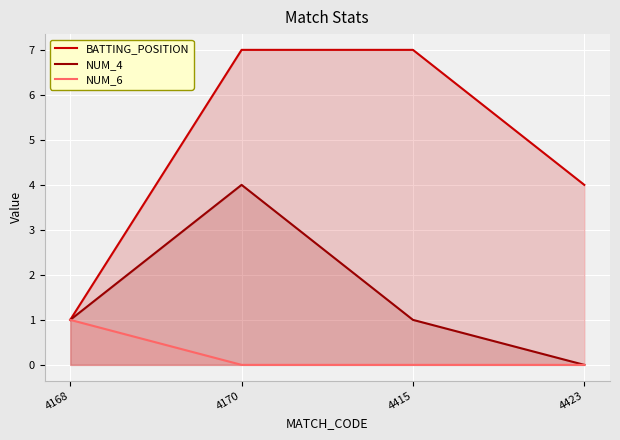

Reading left to right, what are all the values shown in this chart?

BATTING_POSITION: 1	7	7	4
NUM_4: 1	4	1	0
NUM_6: 1	0	0	0